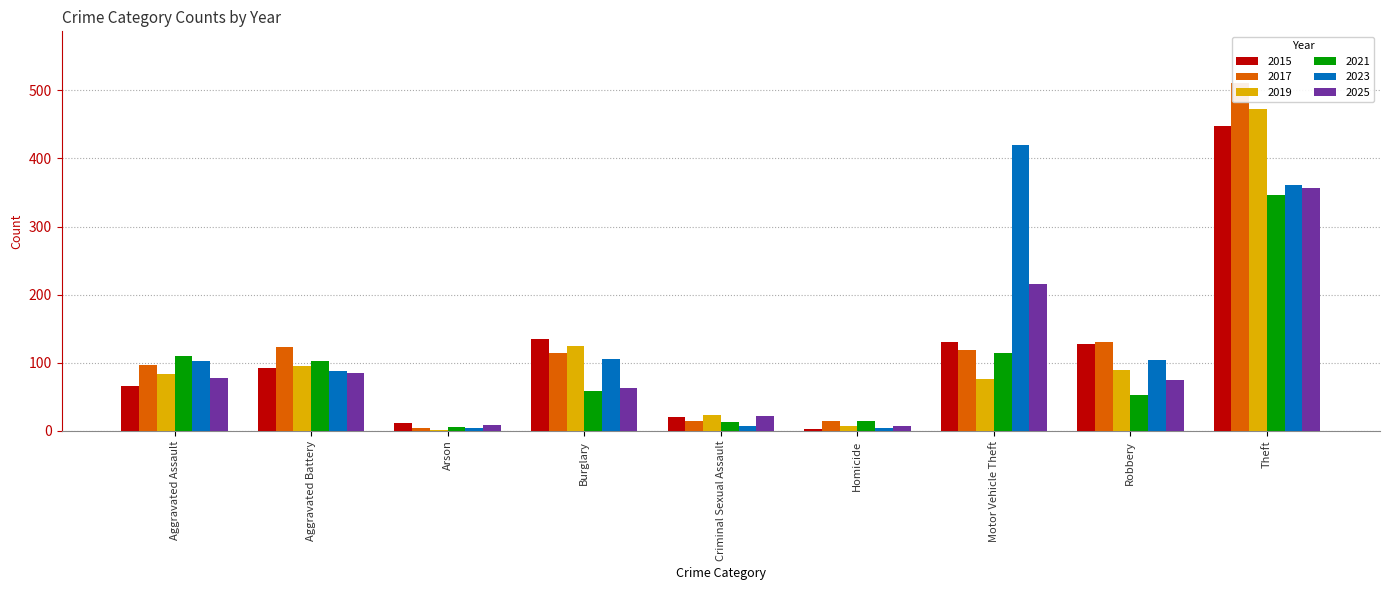

What is the average value of the 2015 series?

115